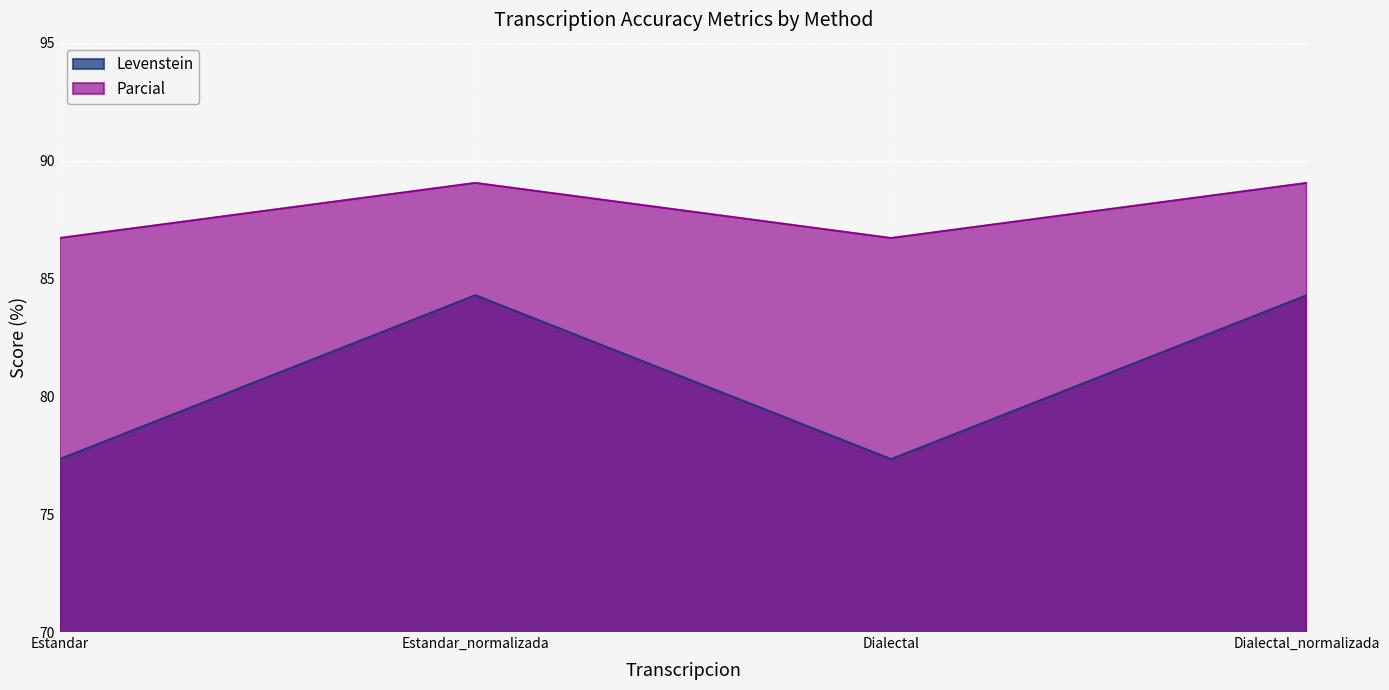

In Parcial, how many points are lower than both neighbors (excluding endpoints)?

1